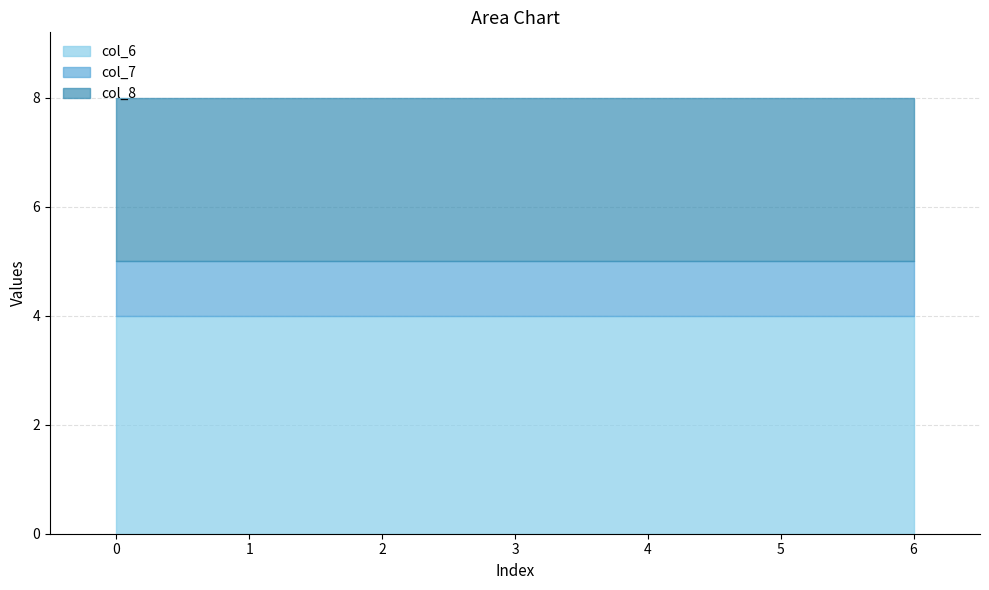

What is the spread (max minus min) of values at 2?

3